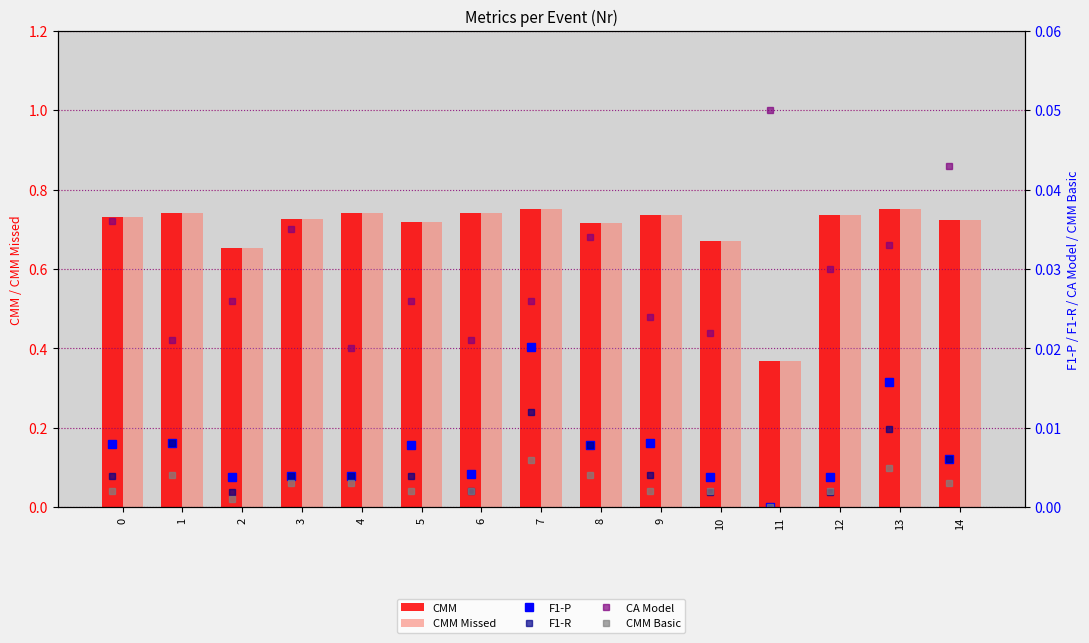

Are the bars horizontal?

No